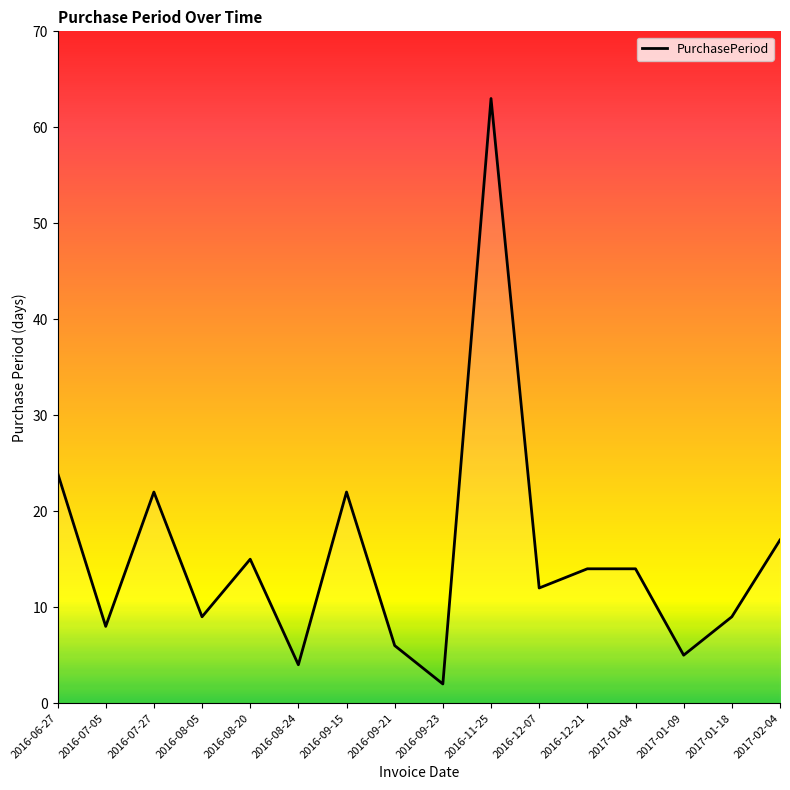

Between 2017-01-09 and 2016-09-23, which is larger?

2017-01-09